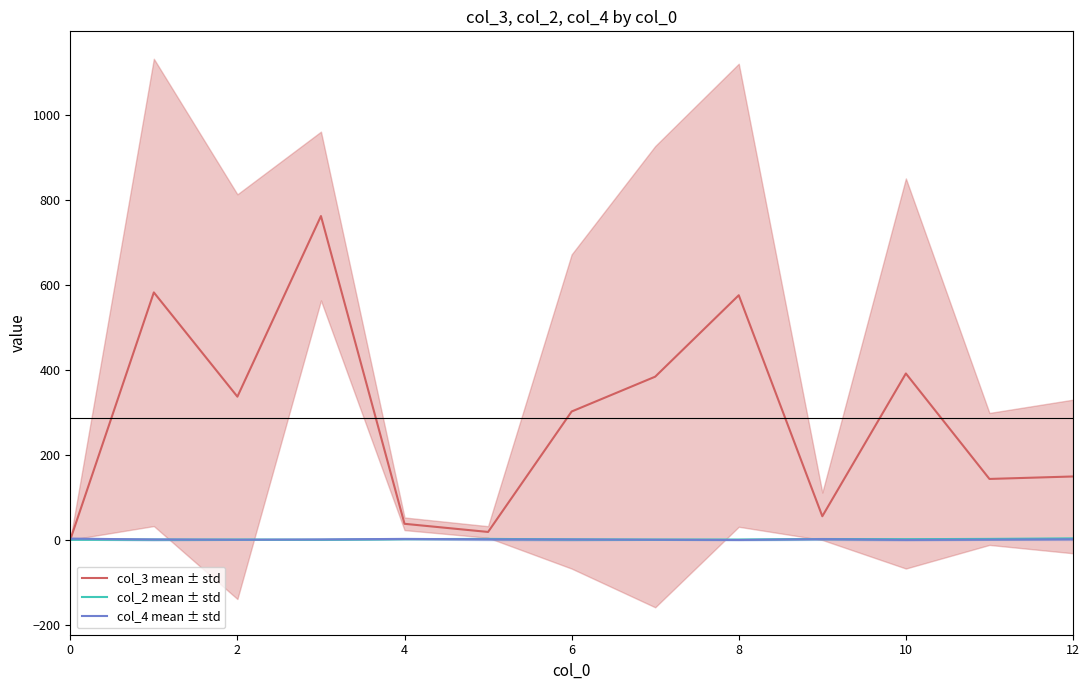

At 2, list the series in order from largest to smallest.

col_3 mean ± std, col_4 mean ± std, col_2 mean ± std